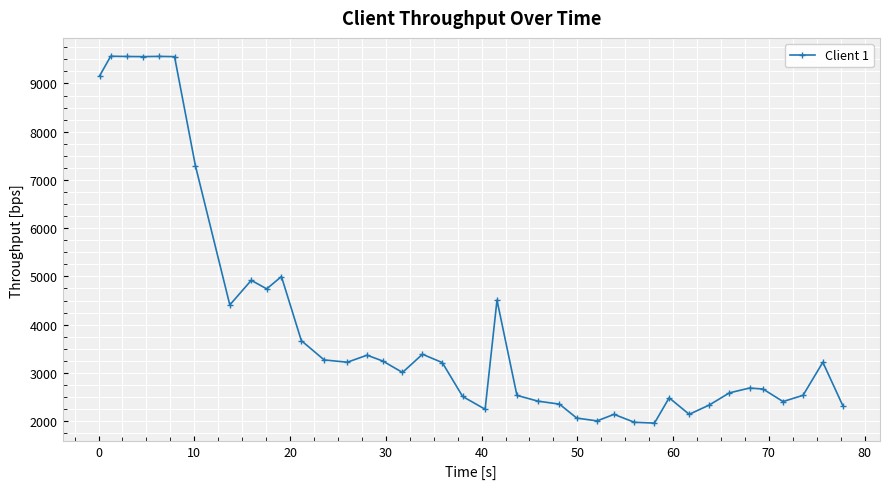

True or false: there are more than 1 points higher than both neighbors.

True